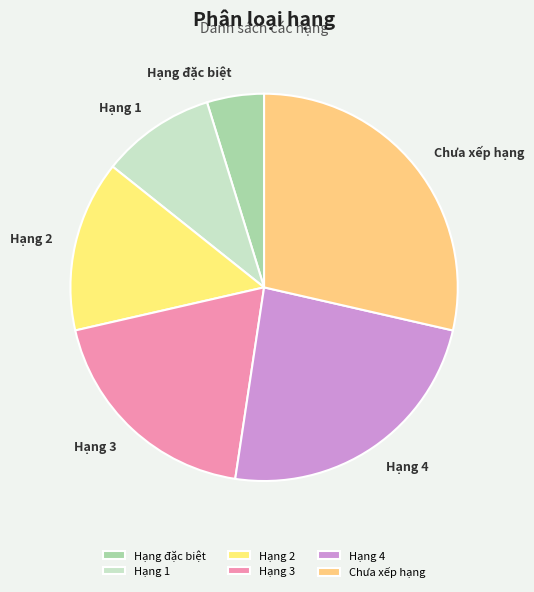

What is the largest slice in the pie chart?

Chưa xếp hạng